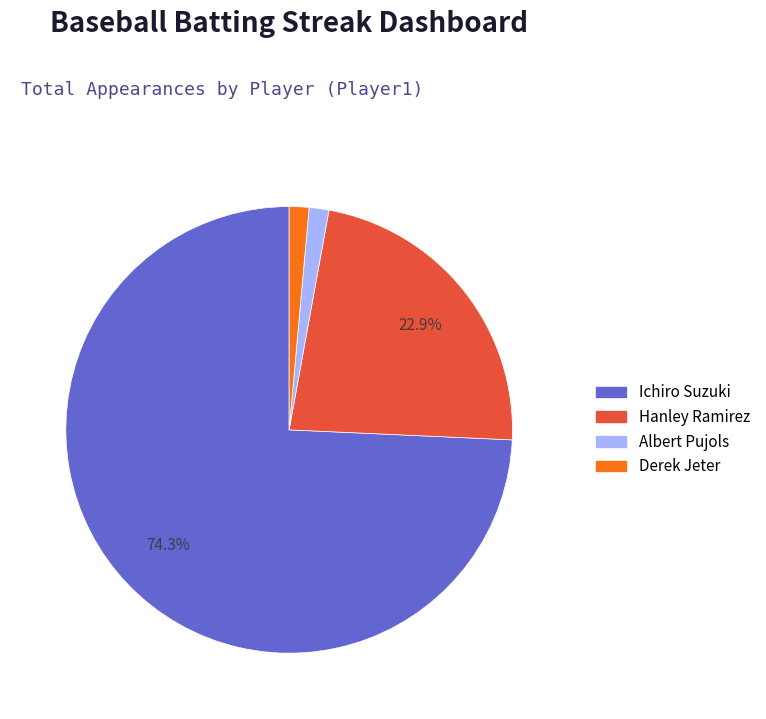

Which slice represents more than half of the pie?

Ichiro Suzuki